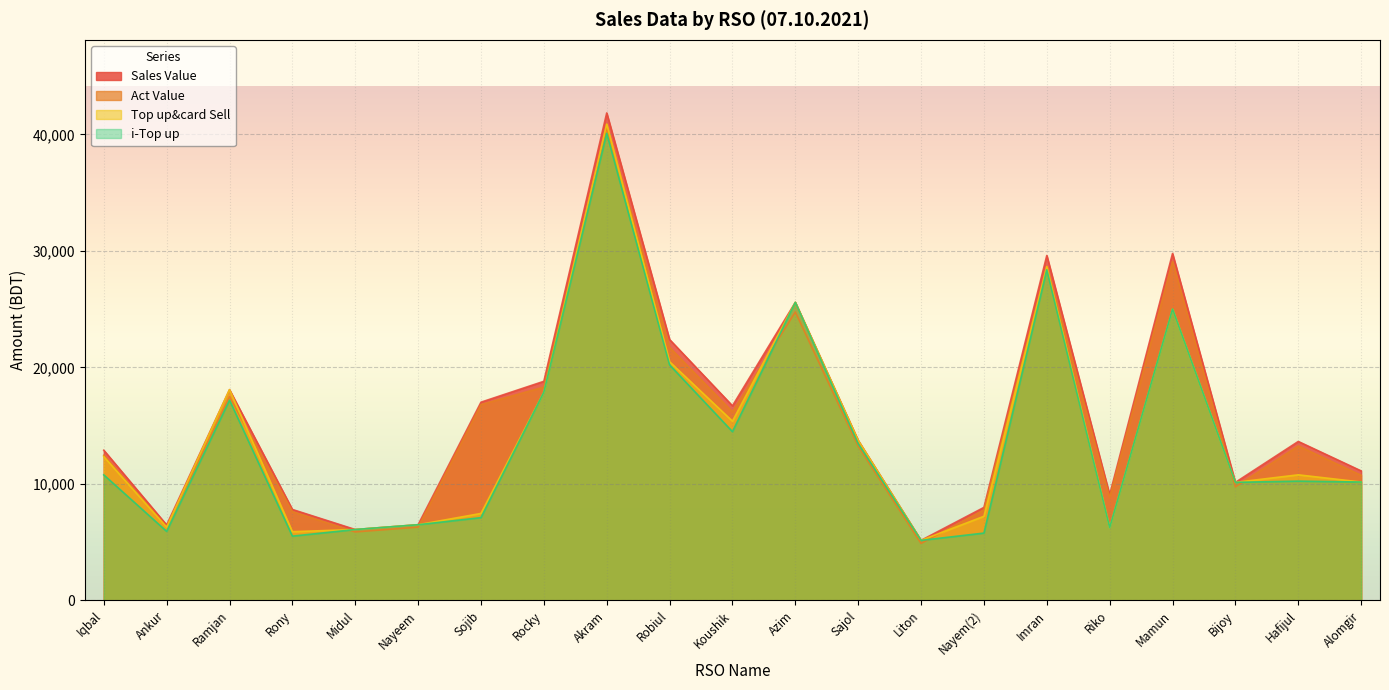

What is the total value across all series at Bijoy?

40117.5